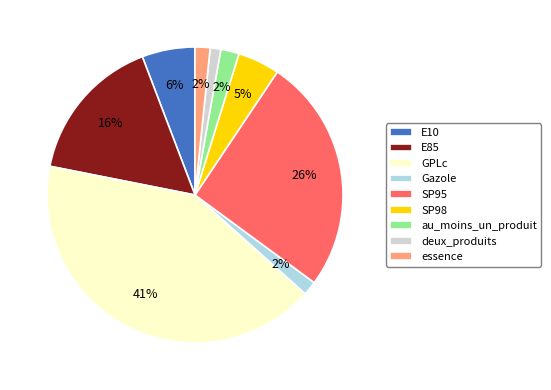

Count the number of slices in the pie.

9